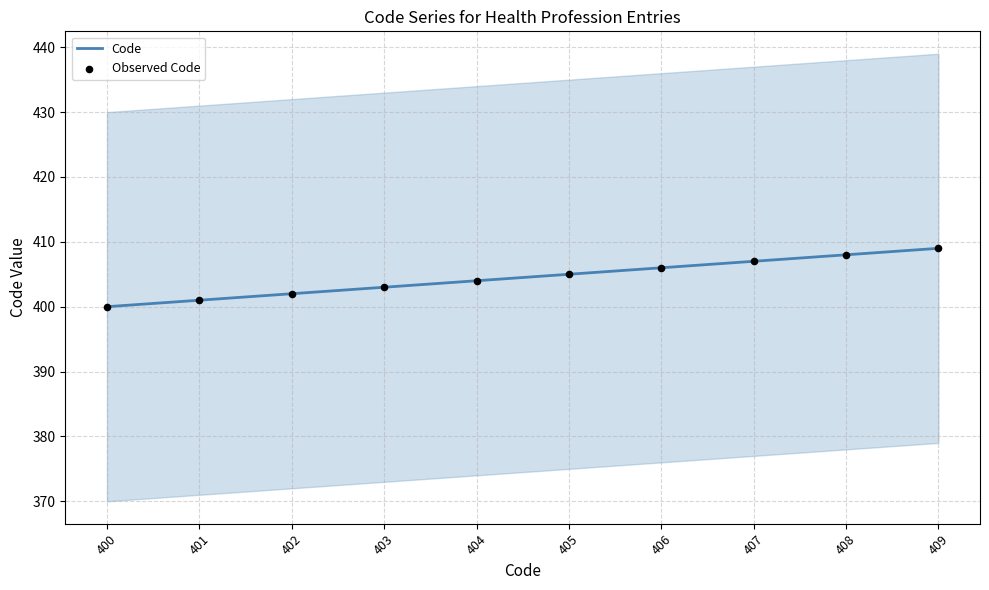

Which series has the largest total across all categories?

Code